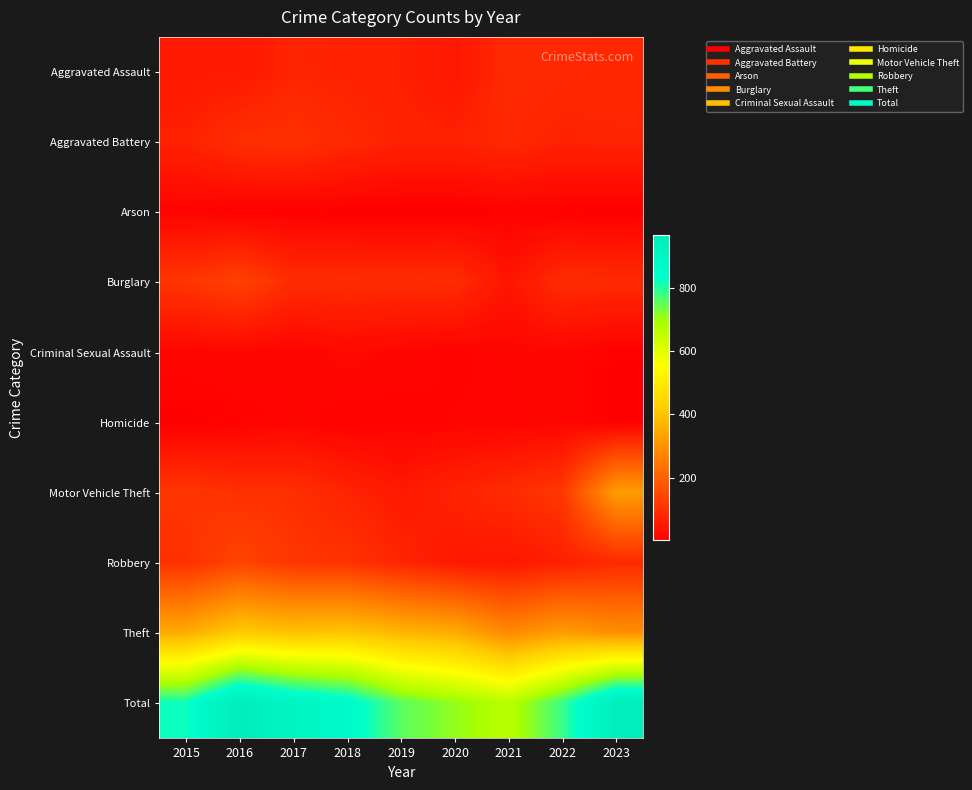

Rank the series by their maximum value, from lowest to highest.

Arson, Homicide, Criminal Sexual Assault, Aggravated Assault, Aggravated Battery, Burglary, Robbery, Motor Vehicle Theft, Theft, Total